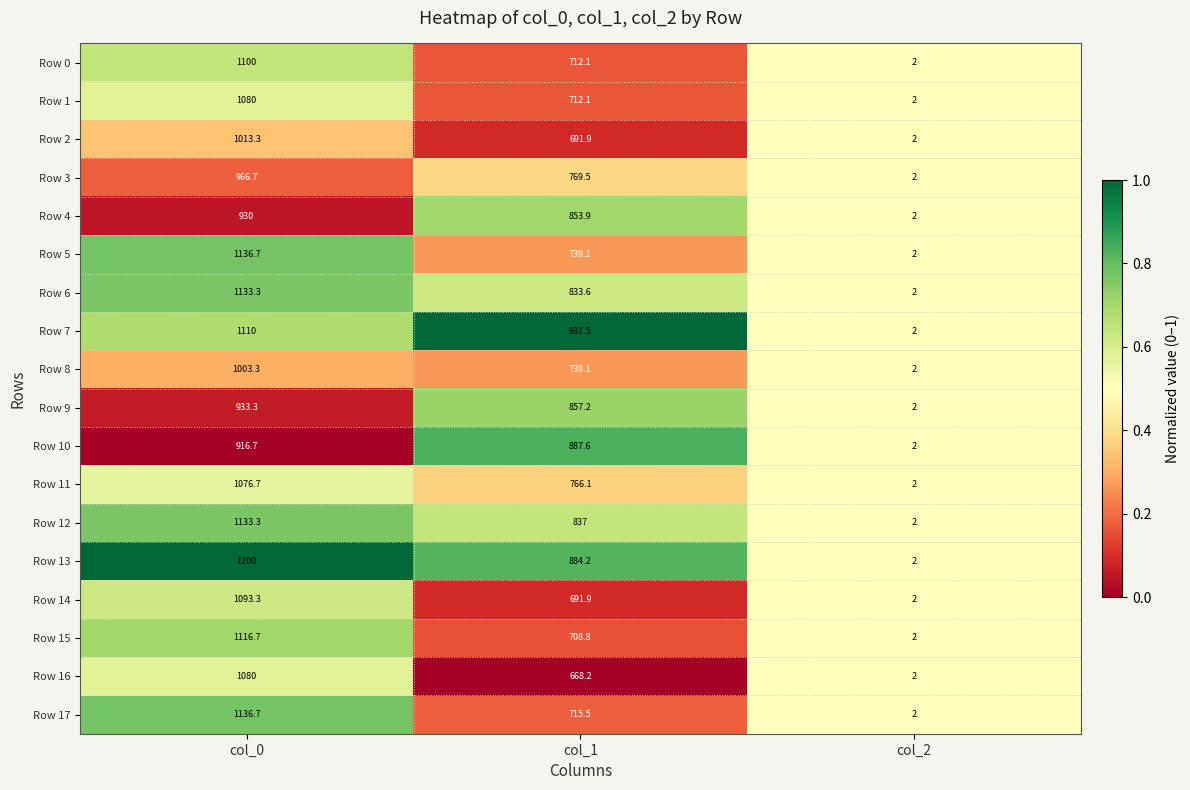

Is it true that Row 6 equals 833.6 at col_1?

True